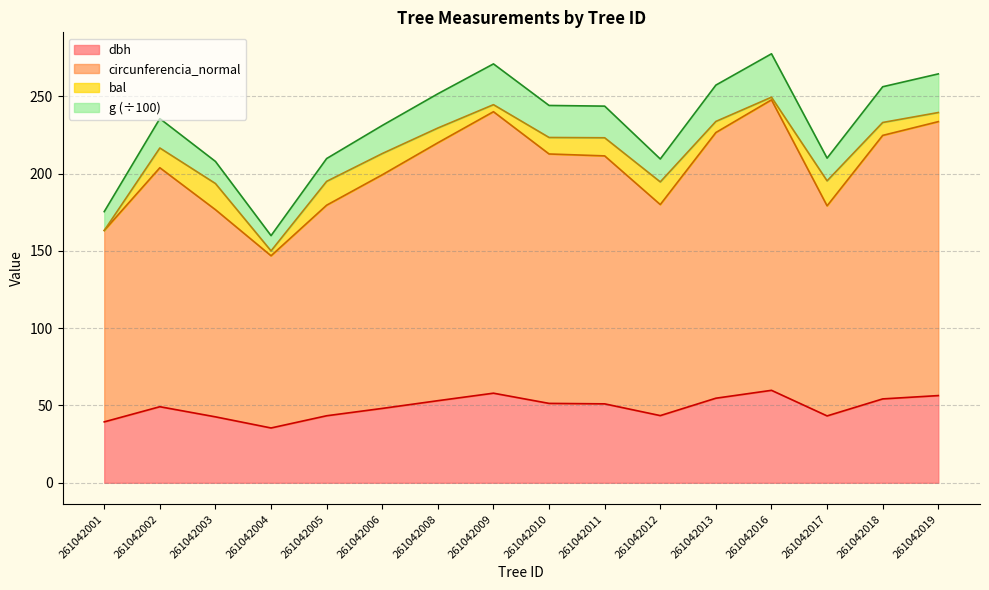

What is the total value across all series at 261042017?

210.0